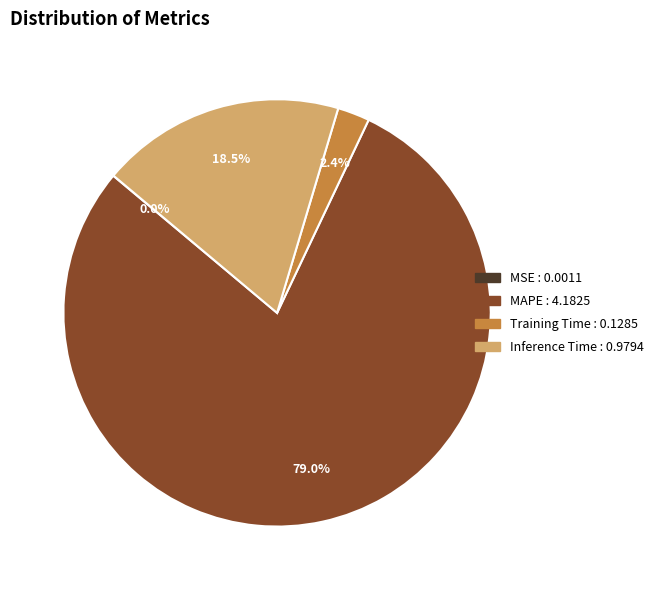

Which category has the biggest portion of the pie?

MAPE